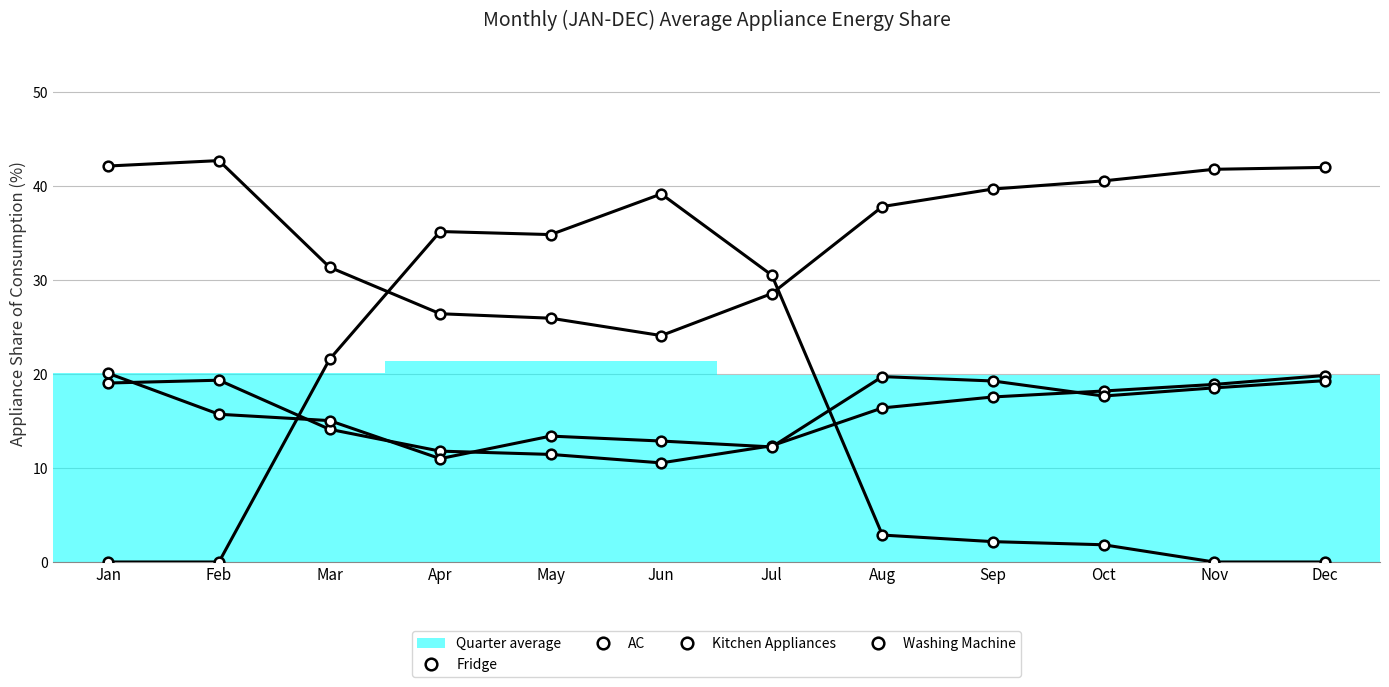

Where is the first local minimum for Washing Machine?

Apr